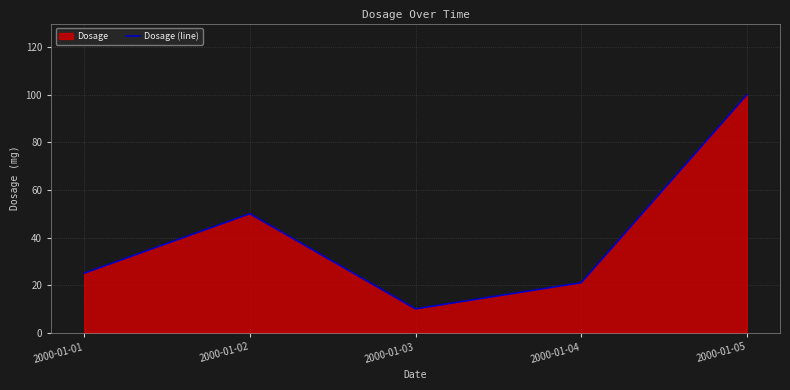

The value at 2000-01-02 is 20. True or false?

False